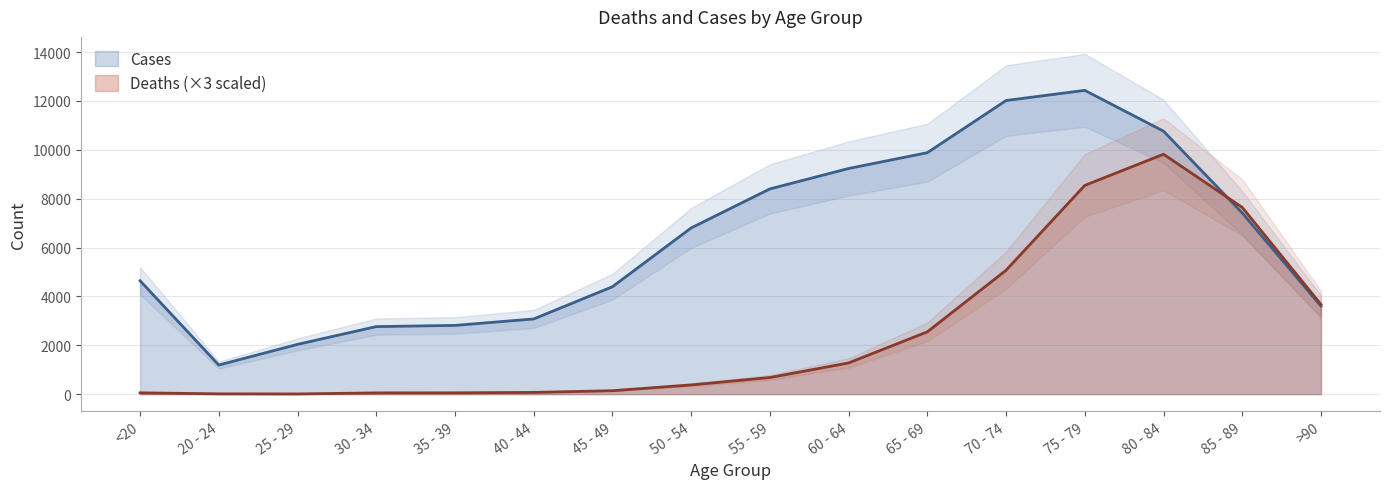

What is the sum of all Cases values?

101482